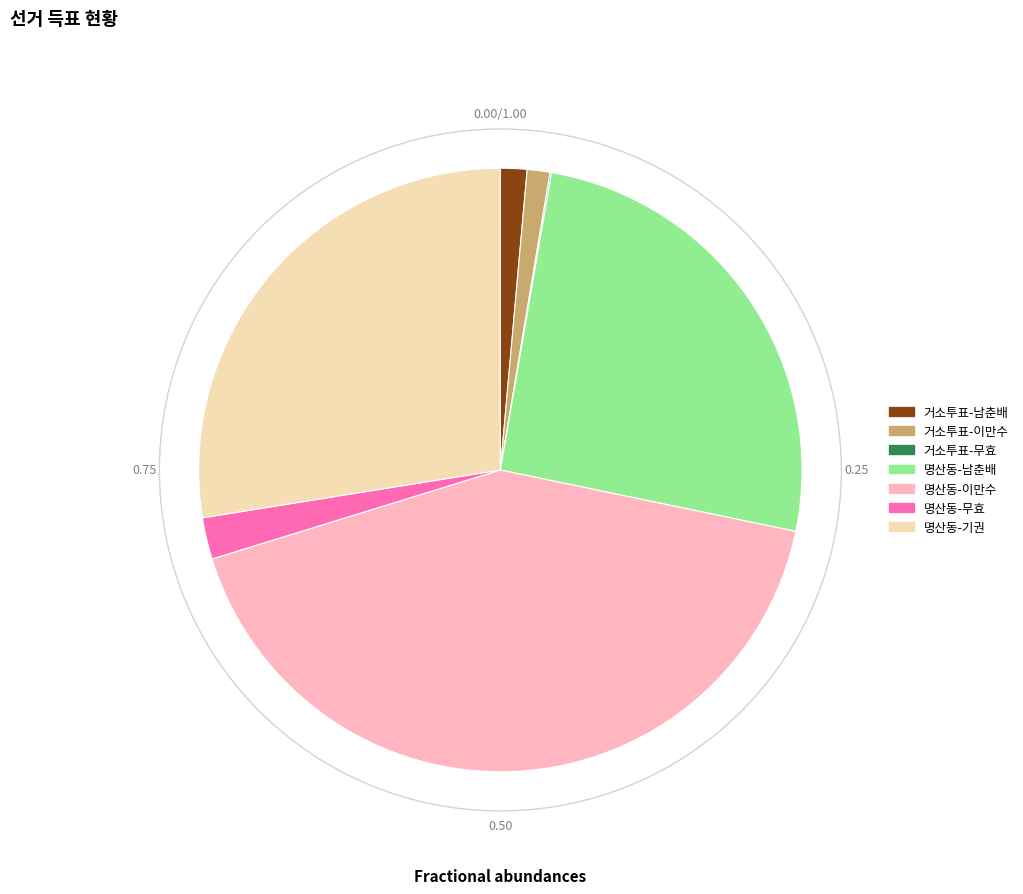

Combined, do 명산동-남춘배 and 명산동-기권 account for over 50%?

Yes